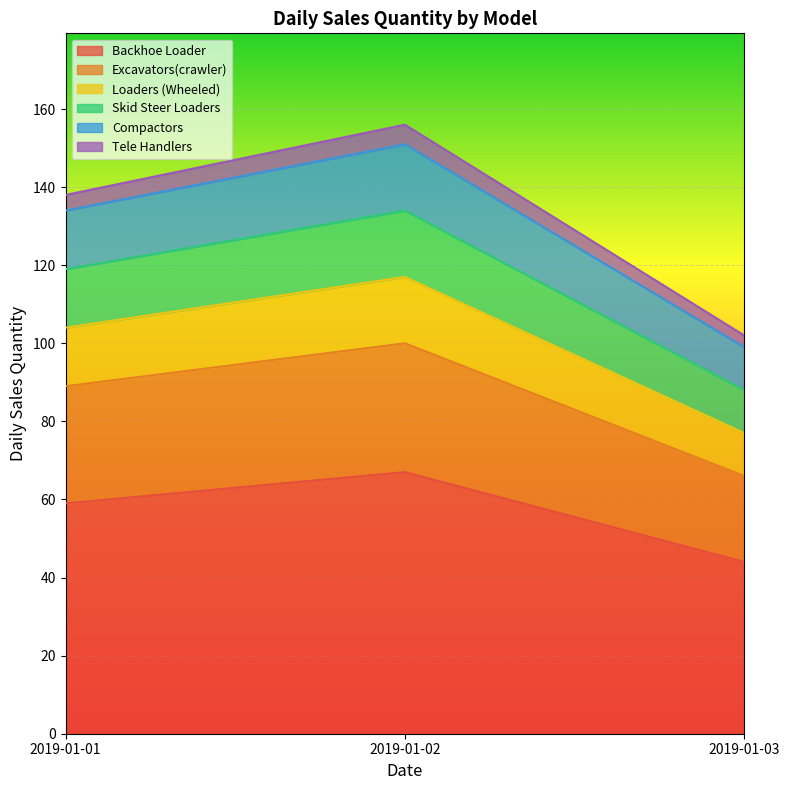

How many lines are shown in the chart?

6